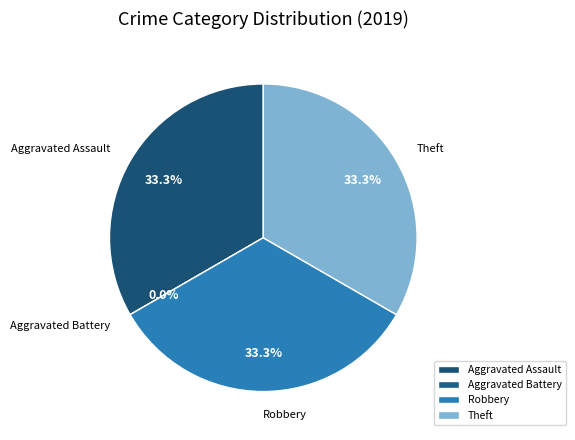

Is there a majority slice in this chart?

No